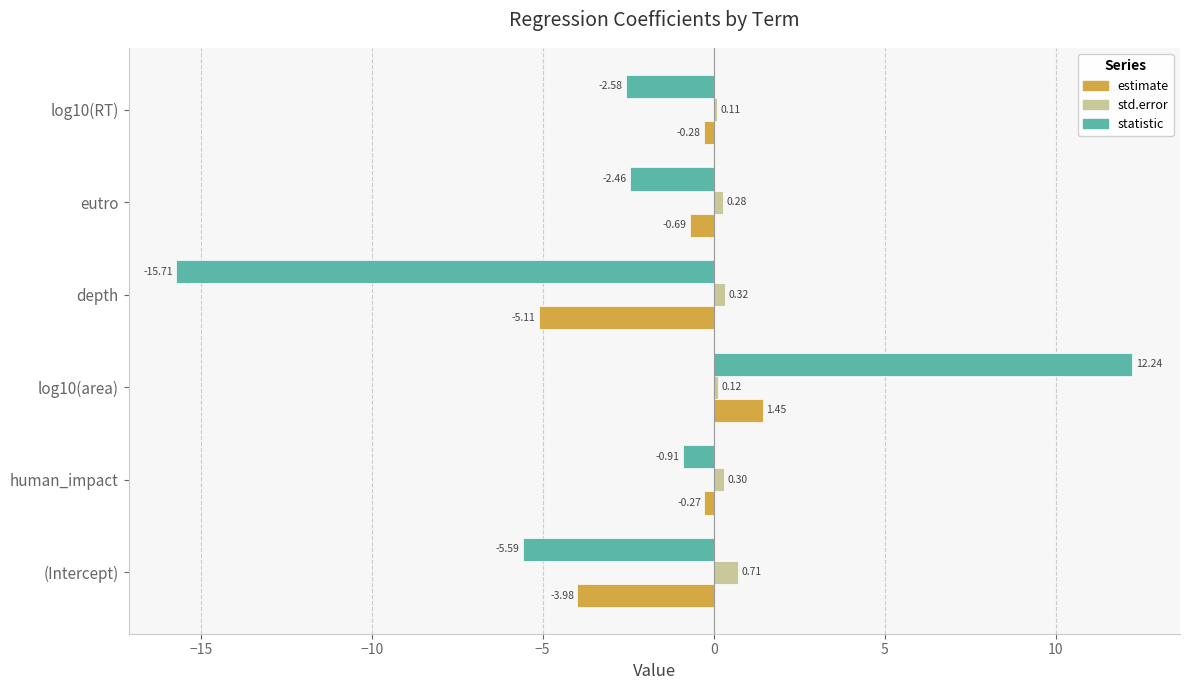

Which series has the largest total across all categories?

std.error